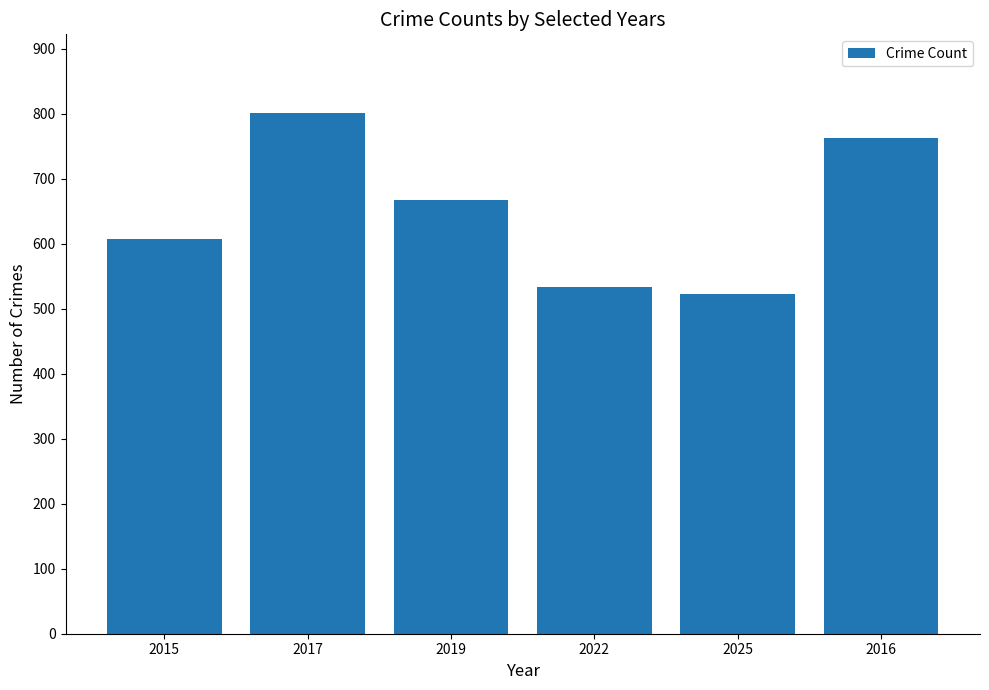

What is the difference between the second highest and minimum values?

241